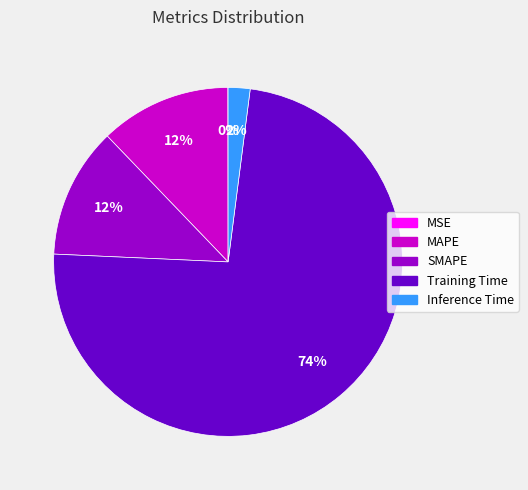

Which category has the biggest portion of the pie?

Training Time